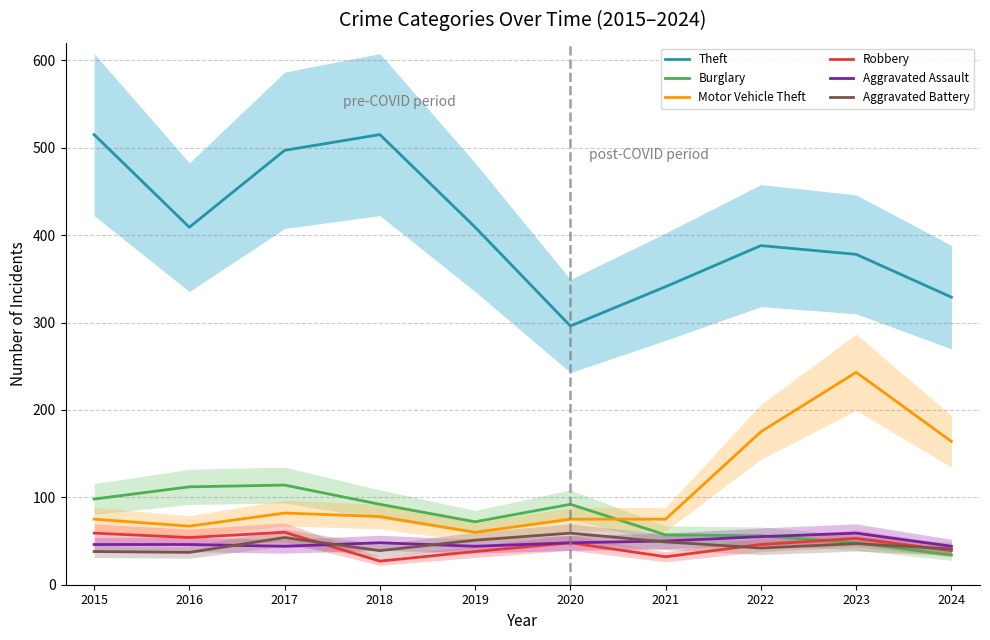

Reading left to right, extract all data points from this chart.

Theft: 2015=515	2016=409	2017=497	2018=515	2019=409	2020=296	2021=341	2022=388	2023=378	2024=329
Burglary: 2015=98	2016=112	2017=114	2018=92	2019=72	2020=92	2021=57	2022=56	2023=48	2024=34
Motor Vehicle Theft: 2015=75	2016=67	2017=82	2018=78	2019=60	2020=75	2021=75	2022=175	2023=243	2024=164
Robbery: 2015=59	2016=54	2017=60	2018=27	2019=38	2020=48	2021=32	2022=46	2023=53	2024=39
Aggravated Assault: 2015=46	2016=46	2017=44	2018=48	2019=44	2020=48	2021=50	2022=55	2023=59	2024=44
Aggravated Battery: 2015=38	2016=37	2017=54	2018=39	2019=51	2020=59	2021=49	2022=42	2023=47	2024=41